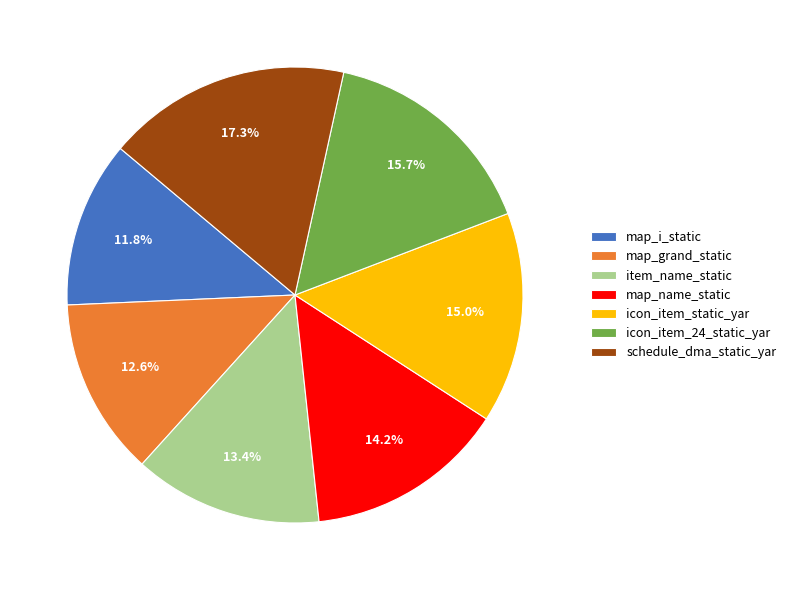

To the nearest percent, what is the average slice percentage?

14%